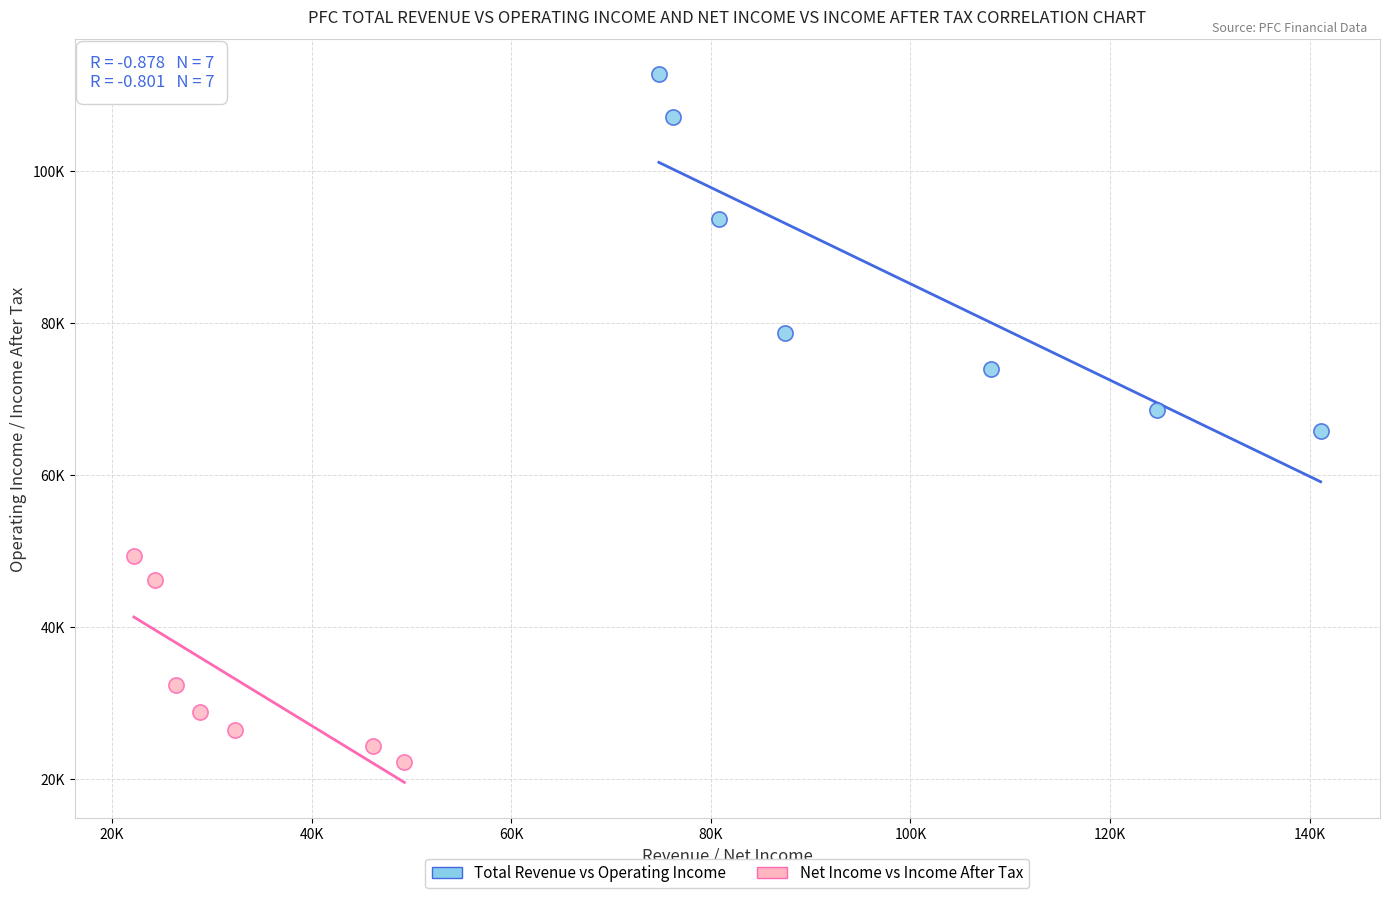

Which series reaches the minimum Y coordinate?

Net Income vs Income After Tax